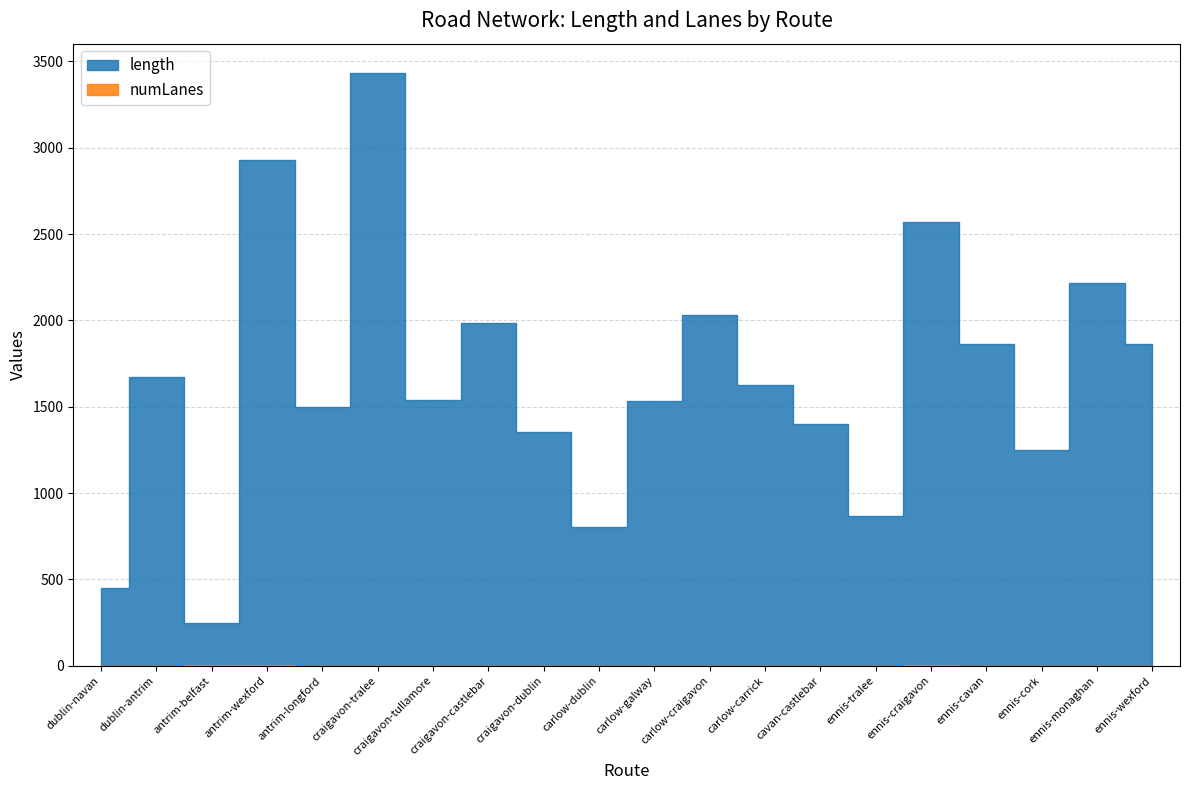

True or false: numLanes and length cross at least once.

False